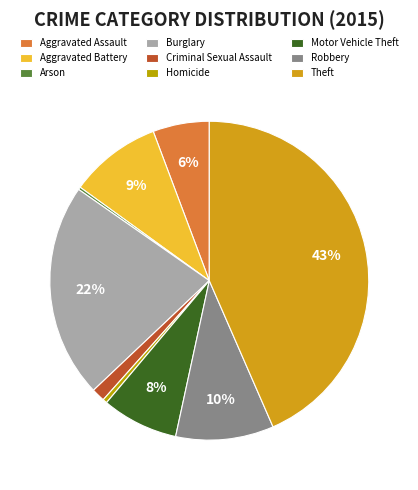

Rank the categories by value from highest to lowest.

Theft, Burglary, Robbery, Aggravated Battery, Motor Vehicle Theft, Aggravated Assault, Criminal Sexual Assault, Homicide, Arson